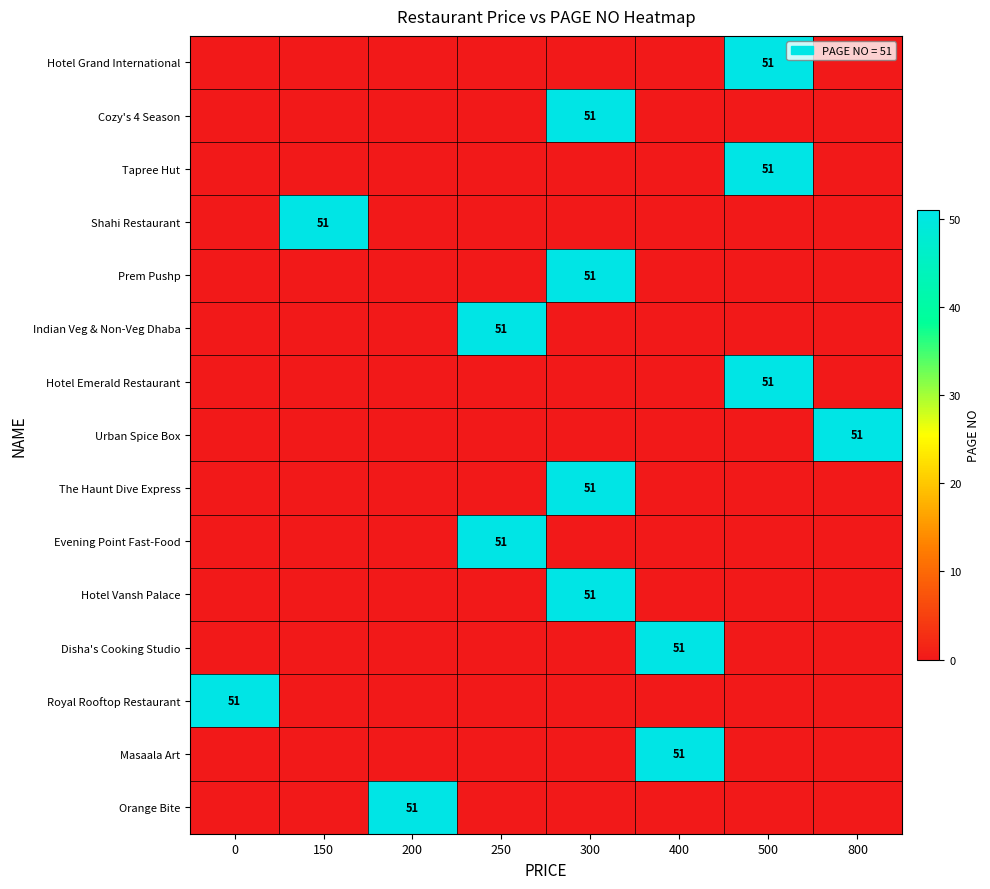

The value of Disha's Cooking Studio at 400 is 16. True or false?

False